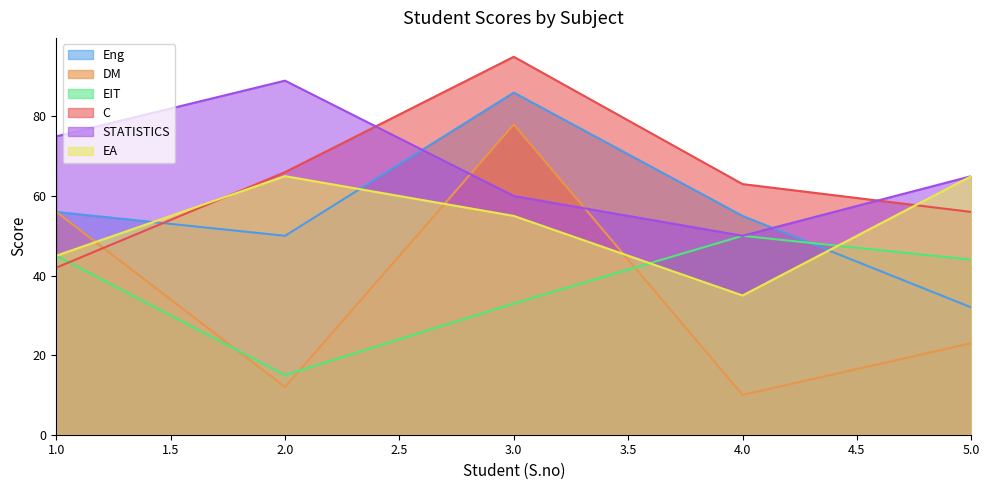

At which category does the chart reach its peak across all series?

3.0